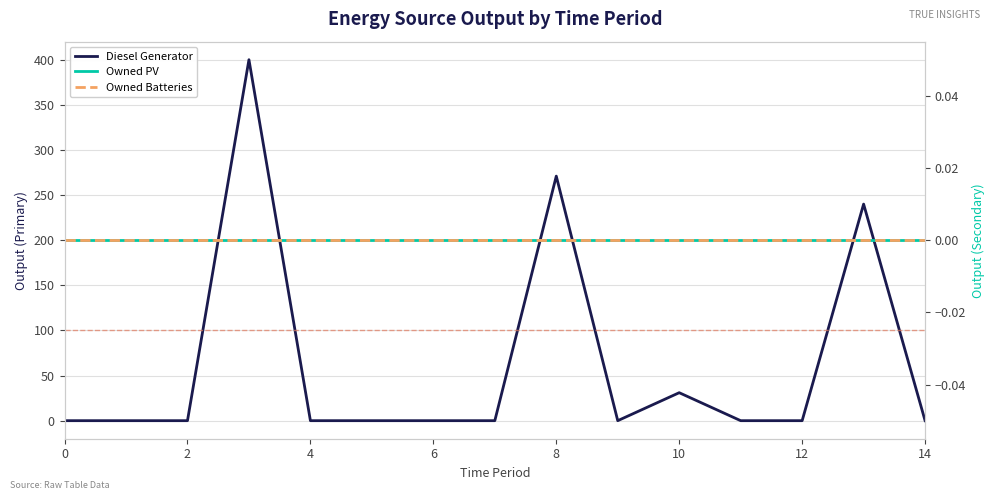

How many data points in Diesel Generator are above 0?

4